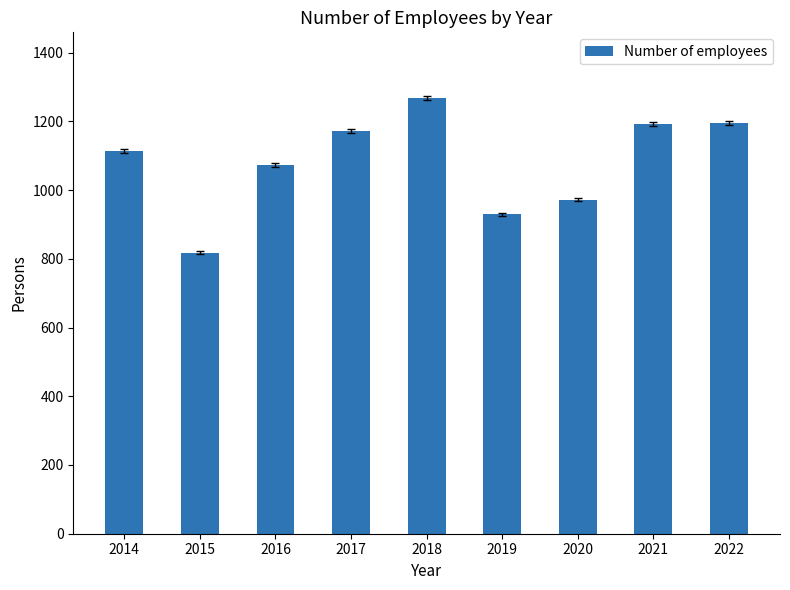

What is the difference between the maximum and minimum values?

450.7